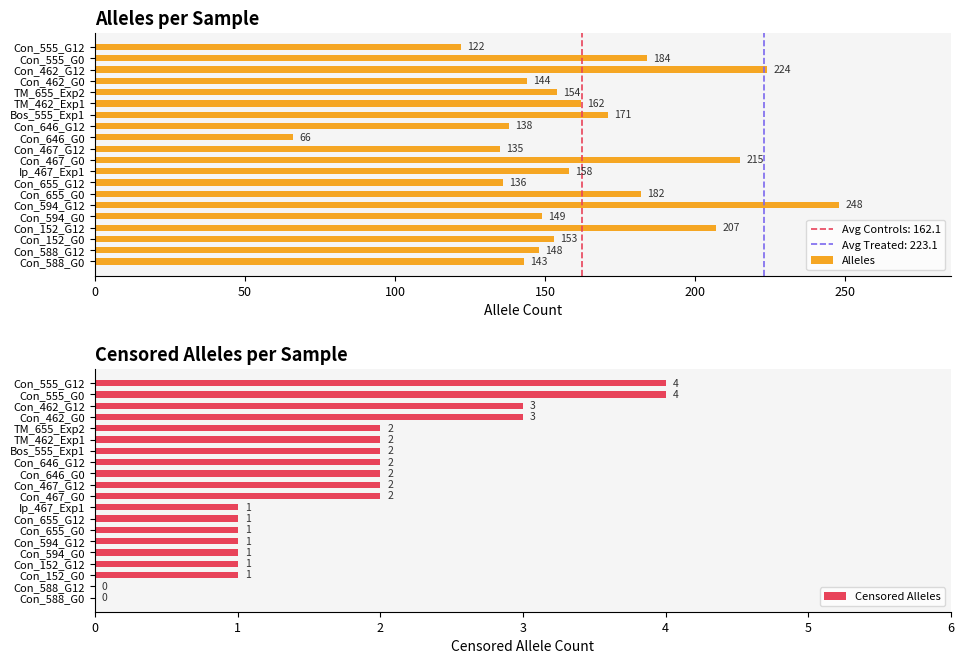

What is the sum of the Censored Alleles values at Con_462_G0 and Con_555_G0?

7